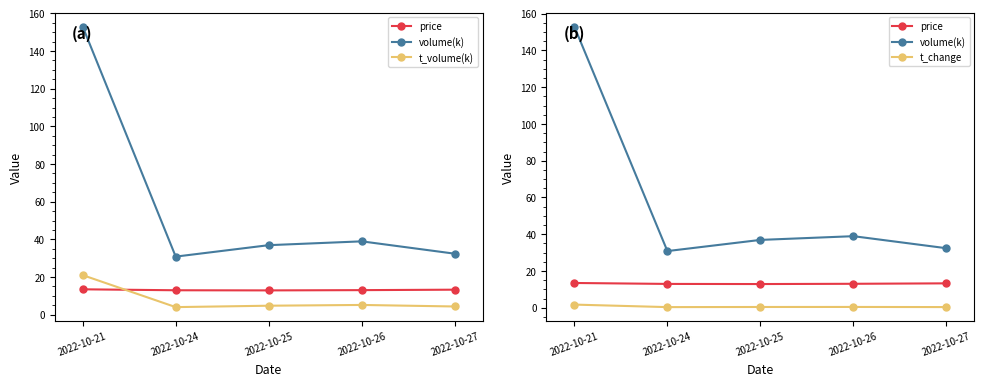

What is the difference between the second highest and minimum values in the volume(k) series?

8.1